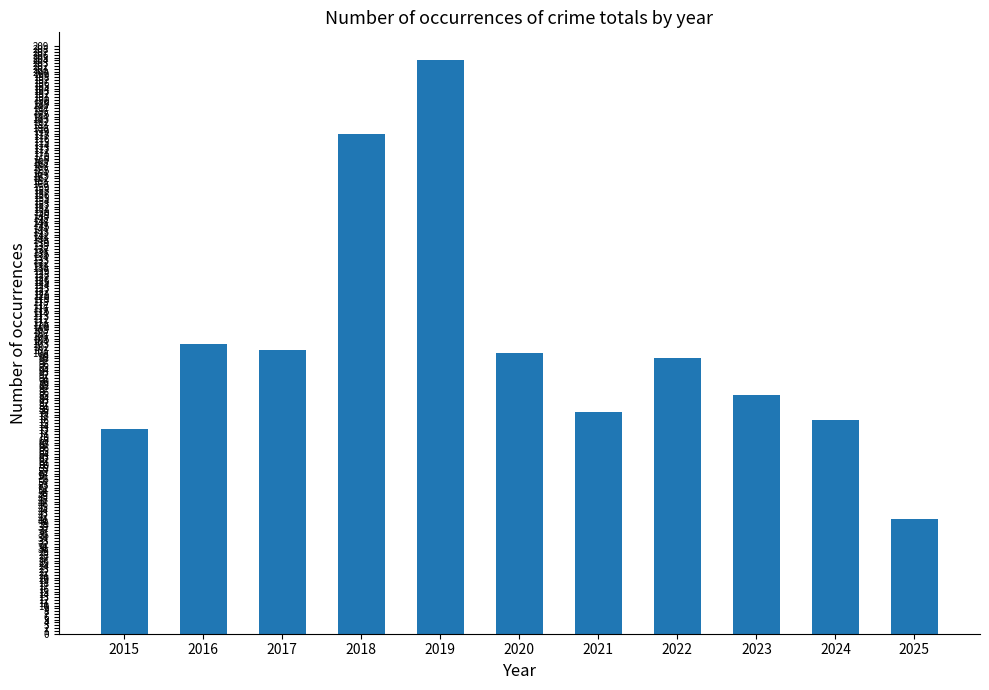

What is the value of the 1st bar from the left?

73